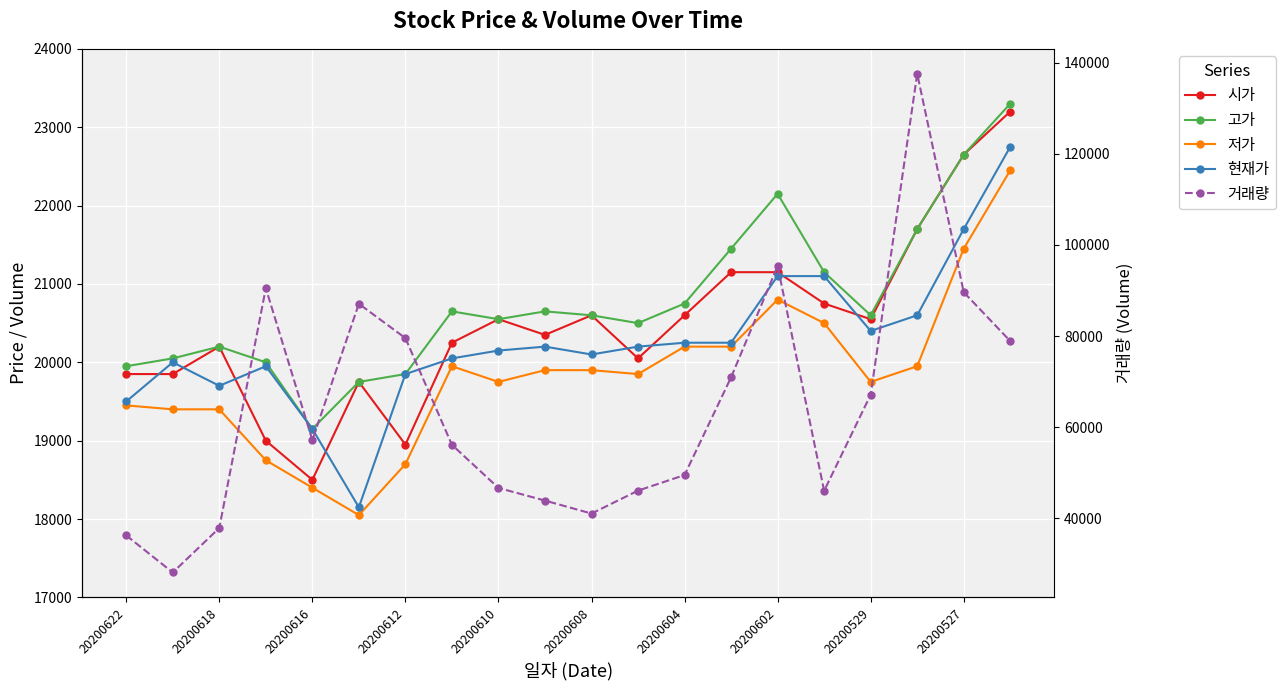

Which category has the highest value in the 거래량 series?

17